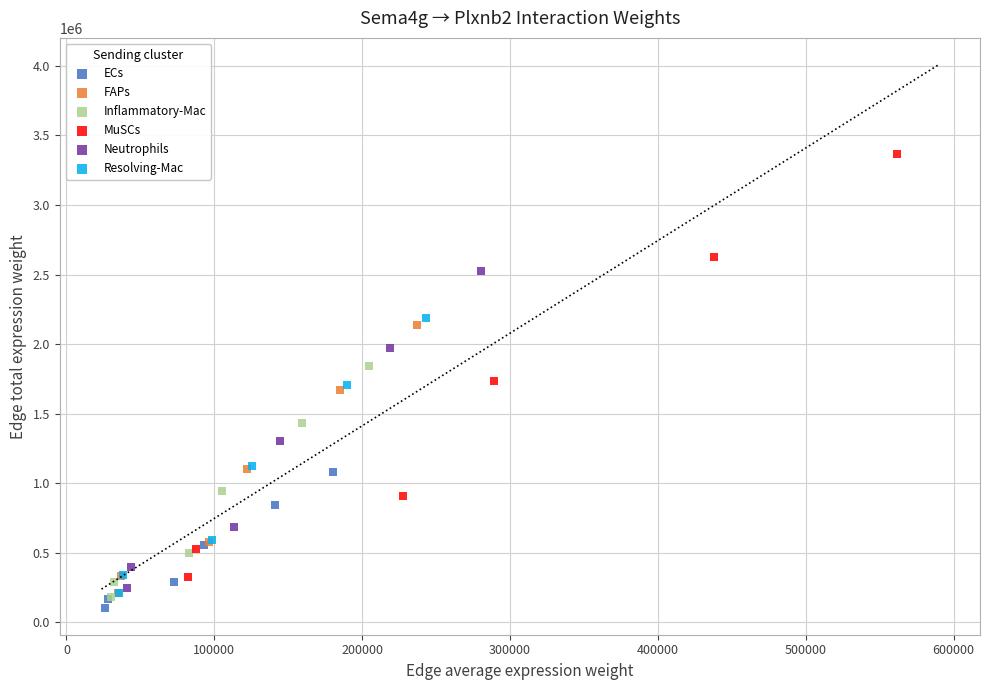

Which series has the largest Y range (max minus min)?

MuSCs